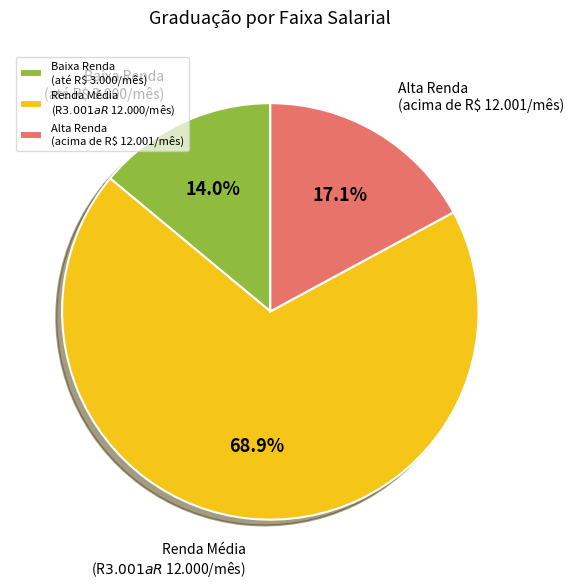

Which slice is the smallest?

Baixa Renda (até R$ 3.000/mês)